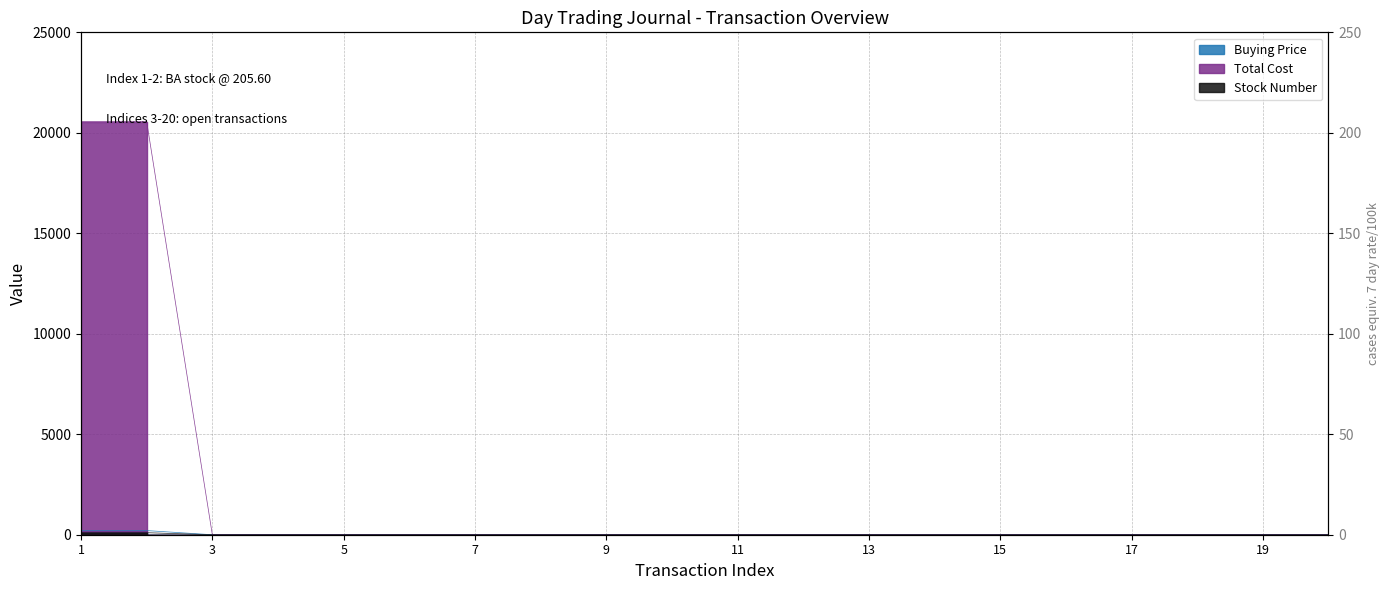

The Stock Number series shows -66.9 at 17. True or false?

False